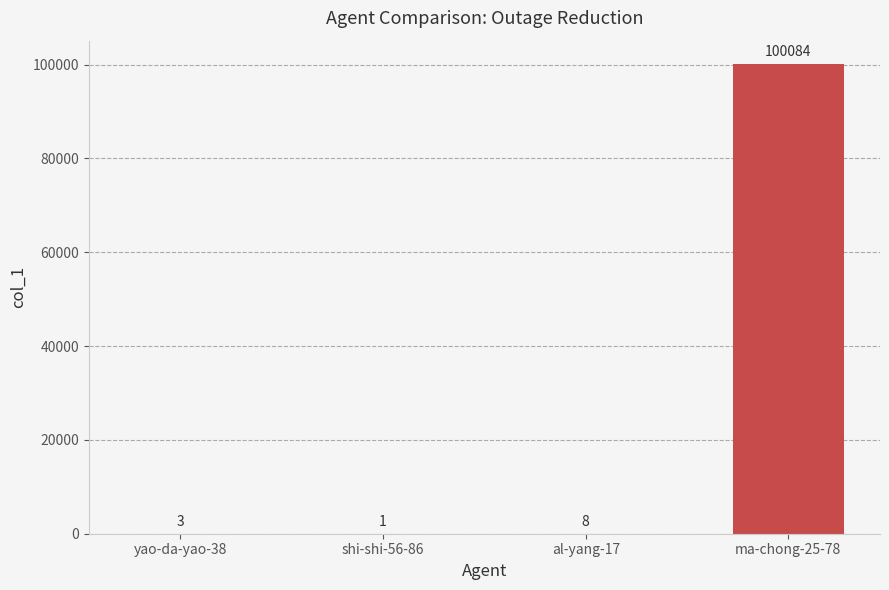

What is the approximate value at ma-chong-25-78, to the nearest 10?

100080